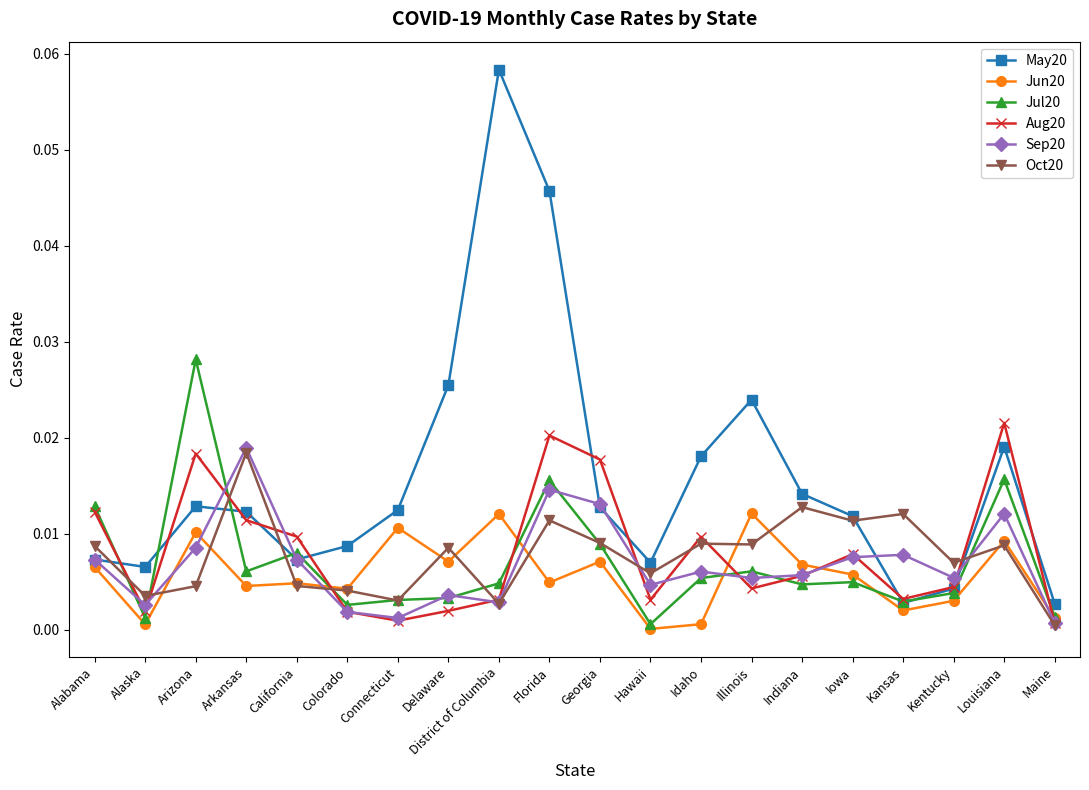

At how many categories does at least one series exceed 0?

20